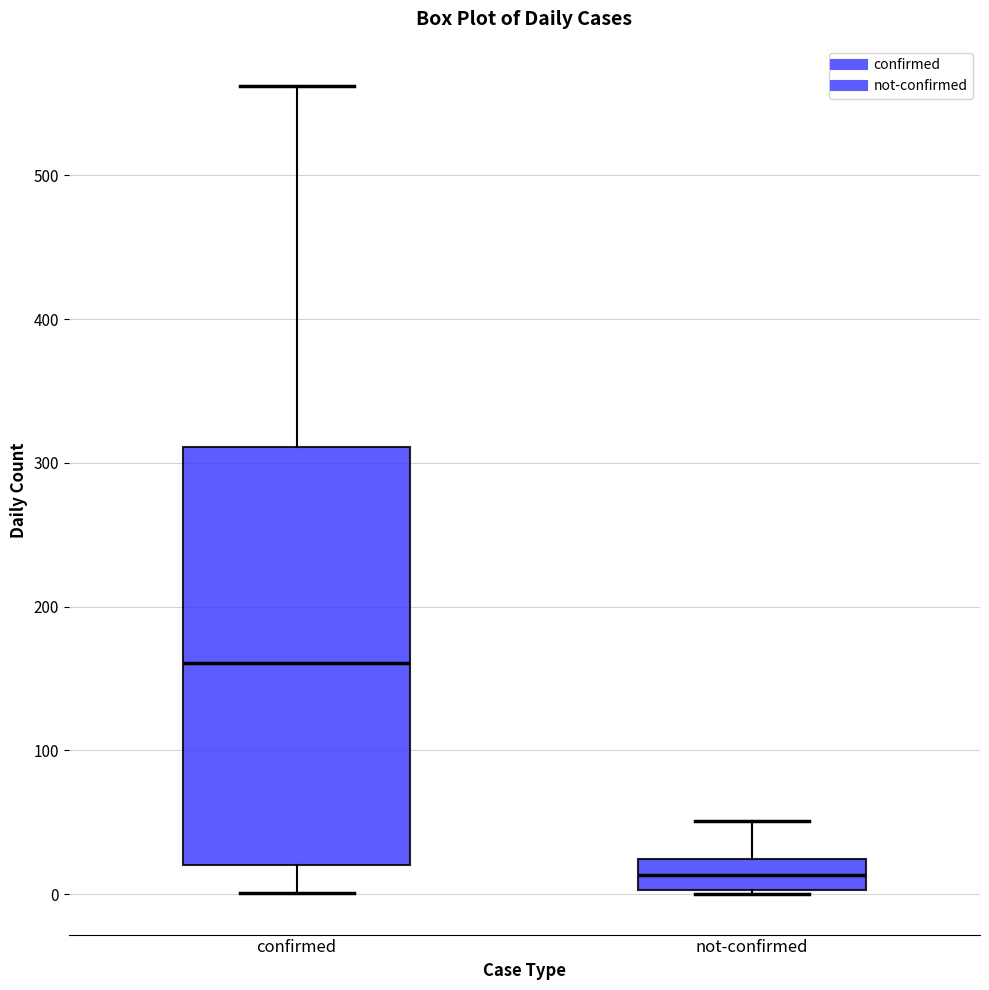

Reading left to right, read every box against the y-axis: the position of its median line, the range the box covers, and the ends of its whiskers. The values are not printed on the chart, so give them approximately, as read against the axis.

confirmed: median 160, box 20 to 310, whiskers 0 to 560
not-confirmed: median 10, box 0 to 20, whiskers 0 to 50